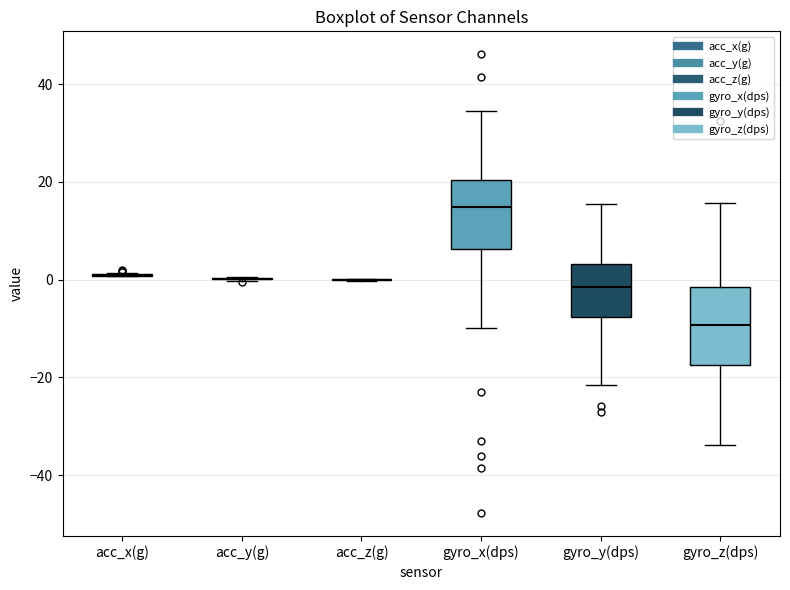

Where does the median line of the box for gyro_x(dps) sit on the y-axis? The values are not printed on the chart, so give them approximately, as read against the axis.

14